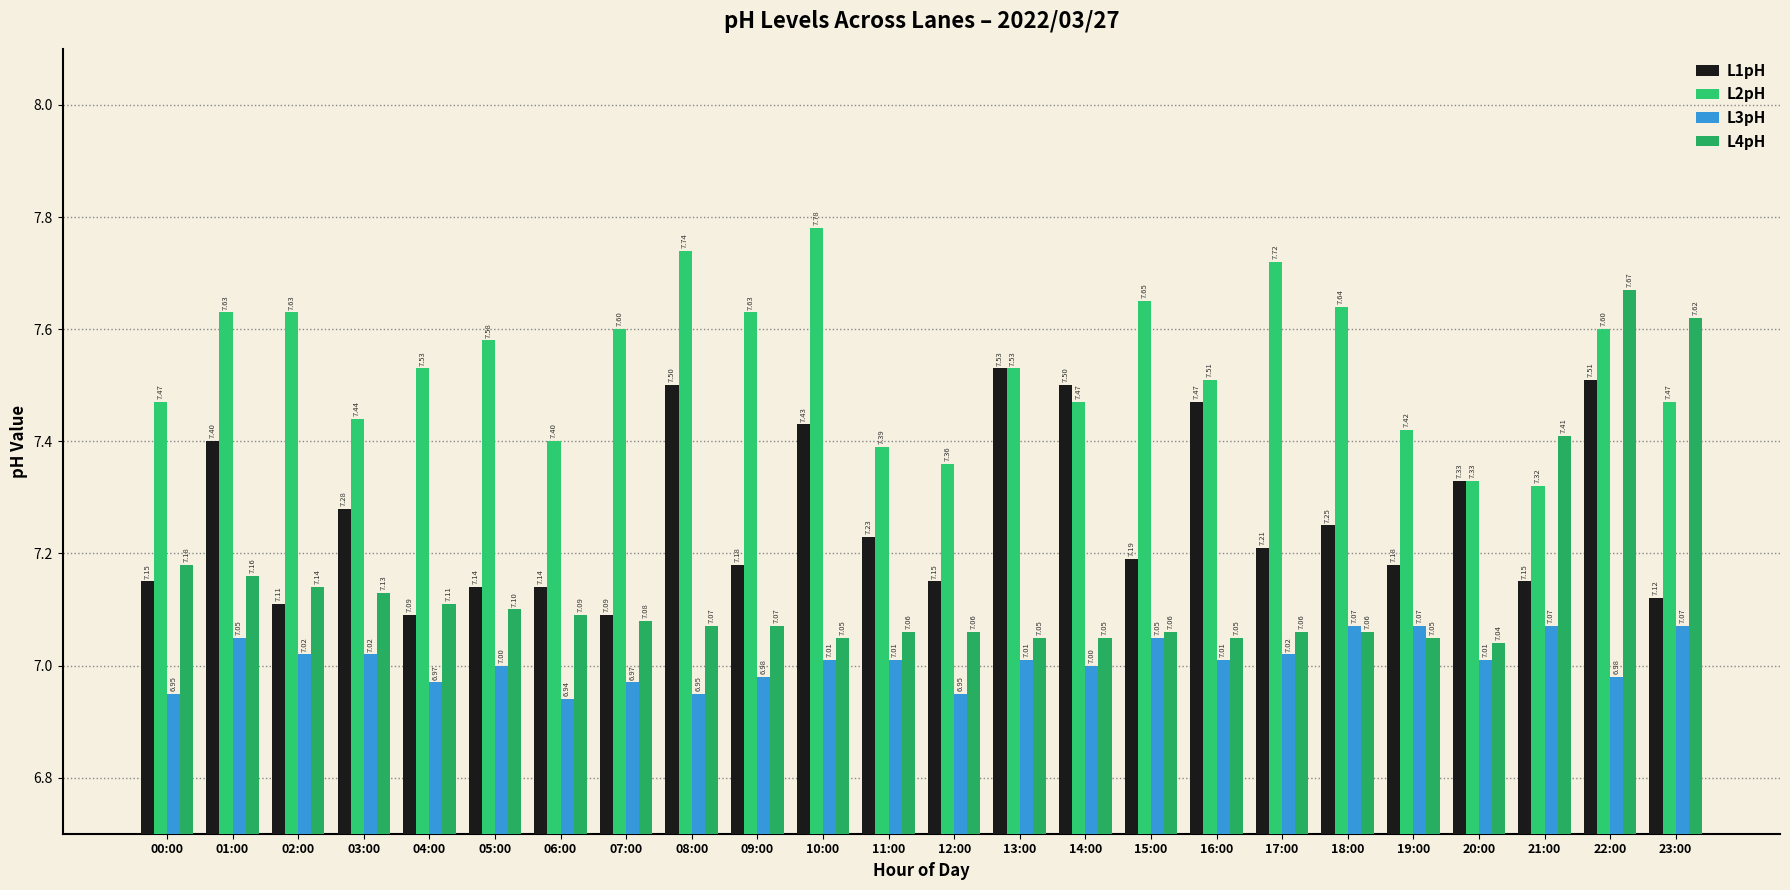

The value of L2pH at 09:00 is 1.9. True or false?

False